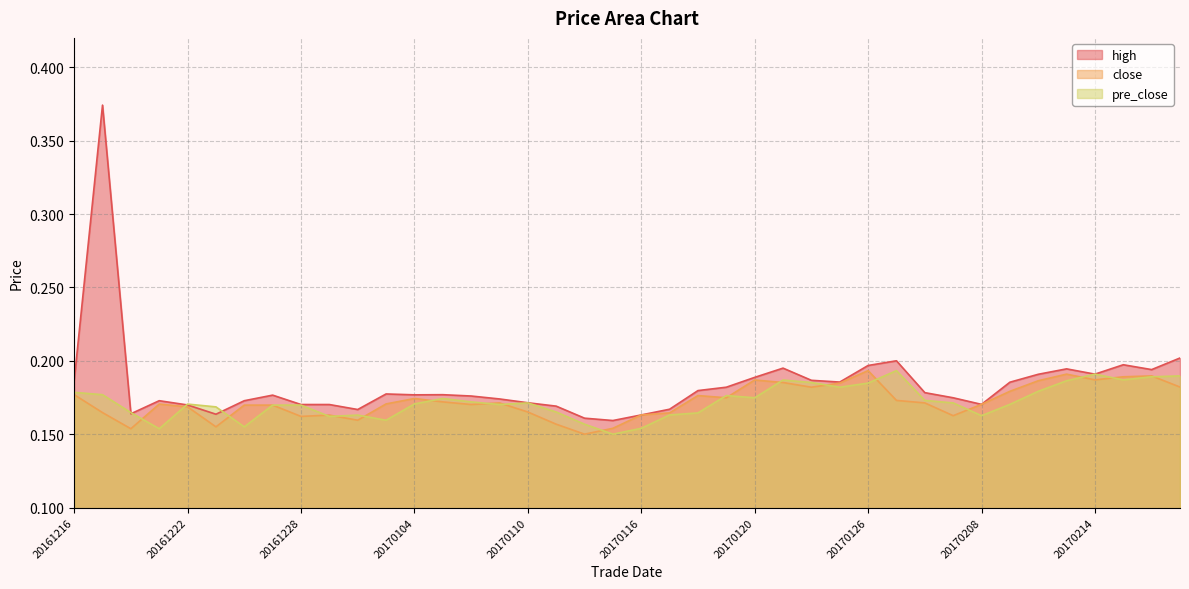

Between 20161216 and 20161228, which series saw the biggest shift?

high